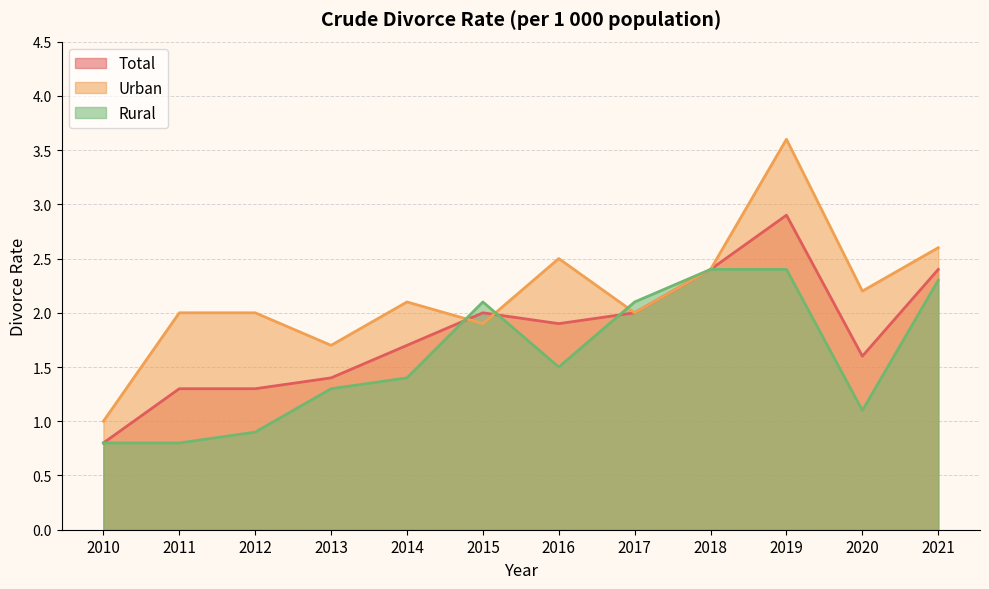

Rank the series at 2015 from lowest to highest value.

Urban, Total, Rural